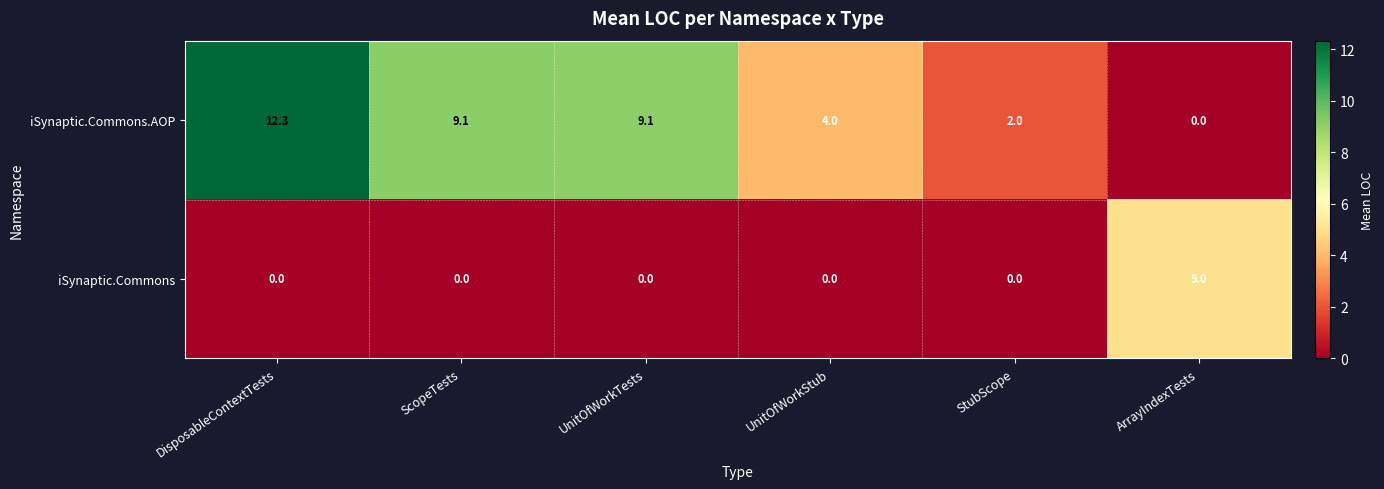

Which series has the largest total across all categories?

iSynaptic.Commons.AOP